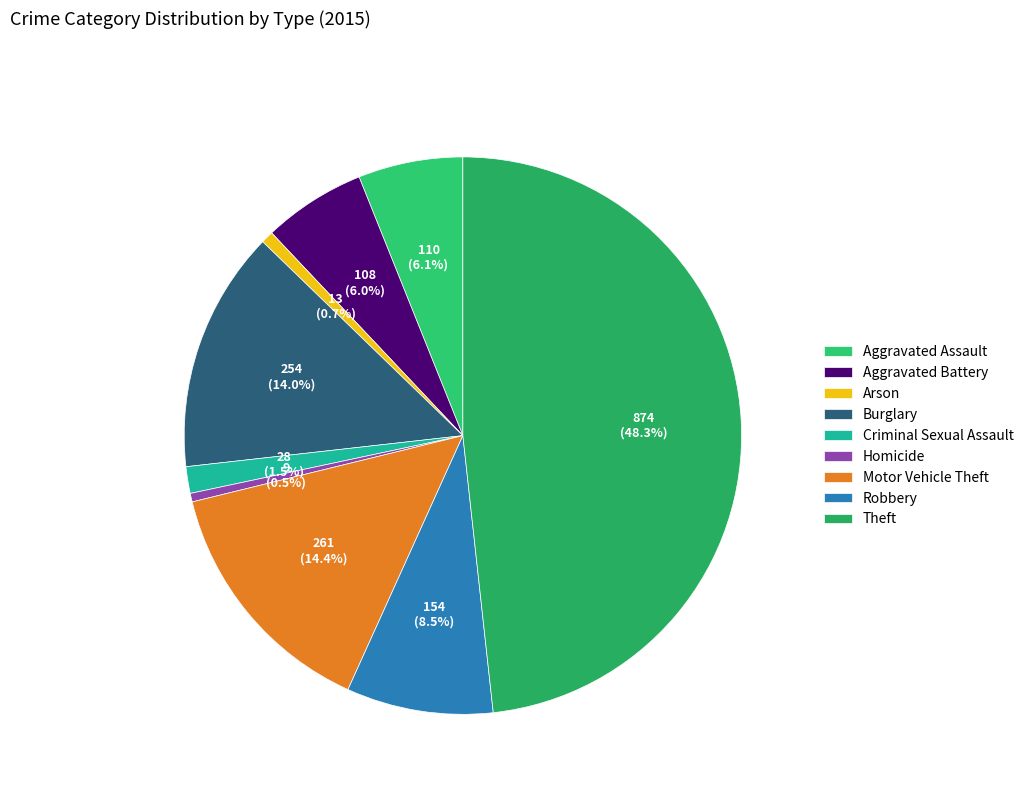

What percentage do Aggravated Battery and Homicide together represent?

6.5%